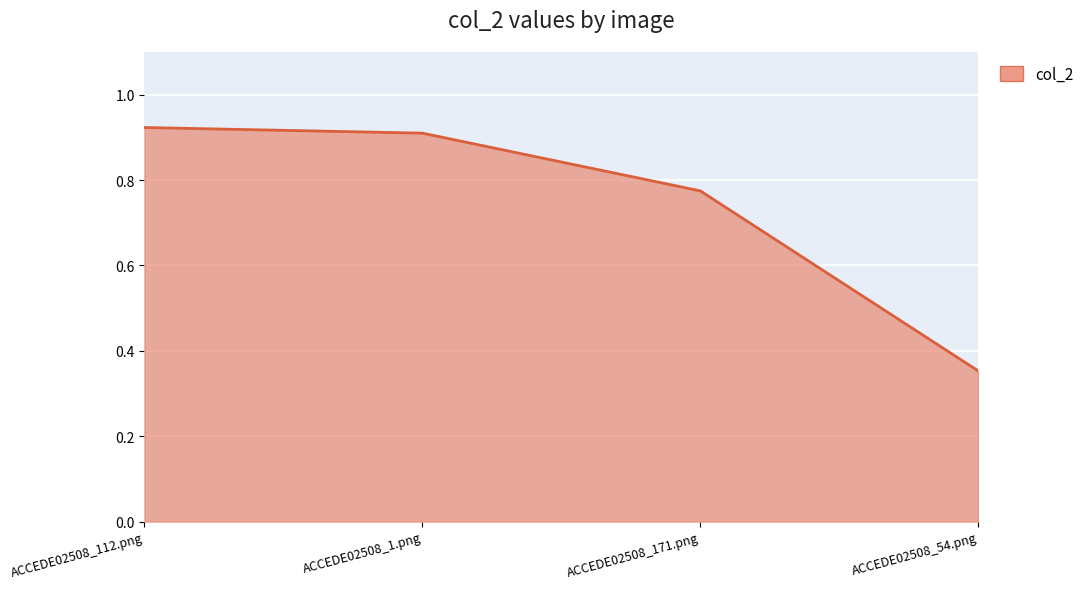

Does the chart display data point markers on the line(s)?

No